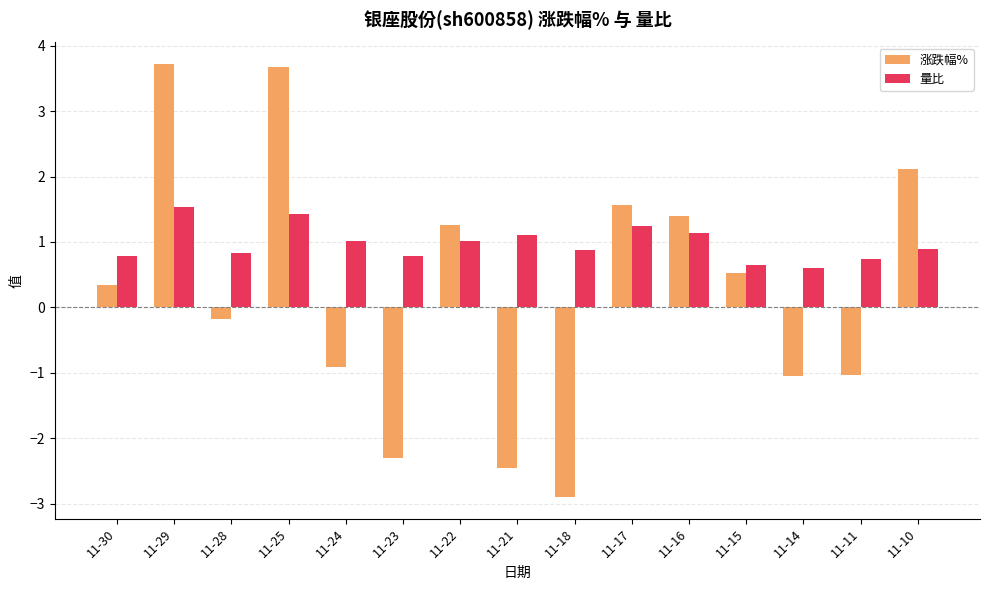

How many negative values does the 涨跌幅% series have?

7